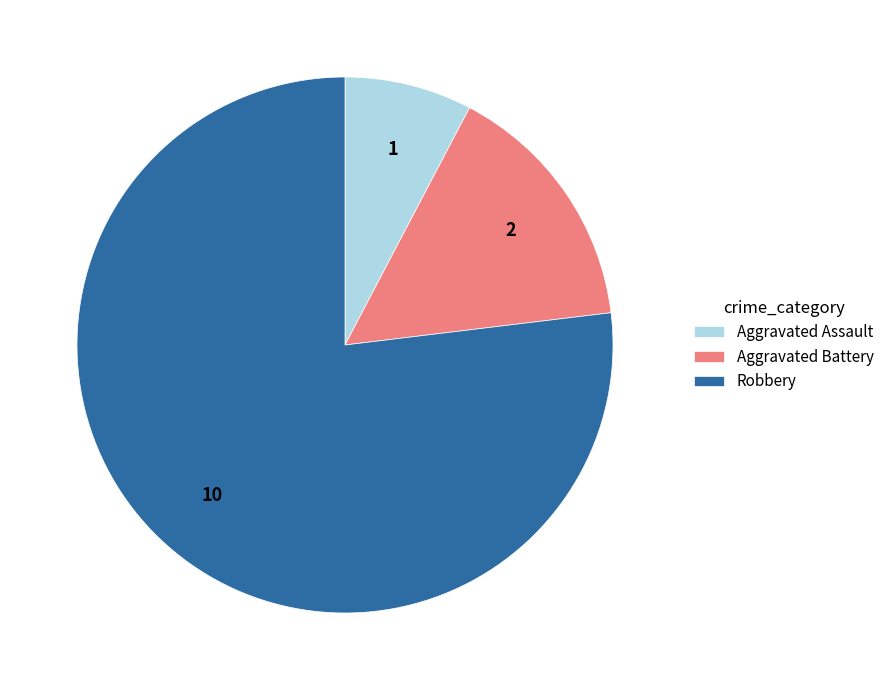

Is it true that Robbery is 67% of the pie?

False